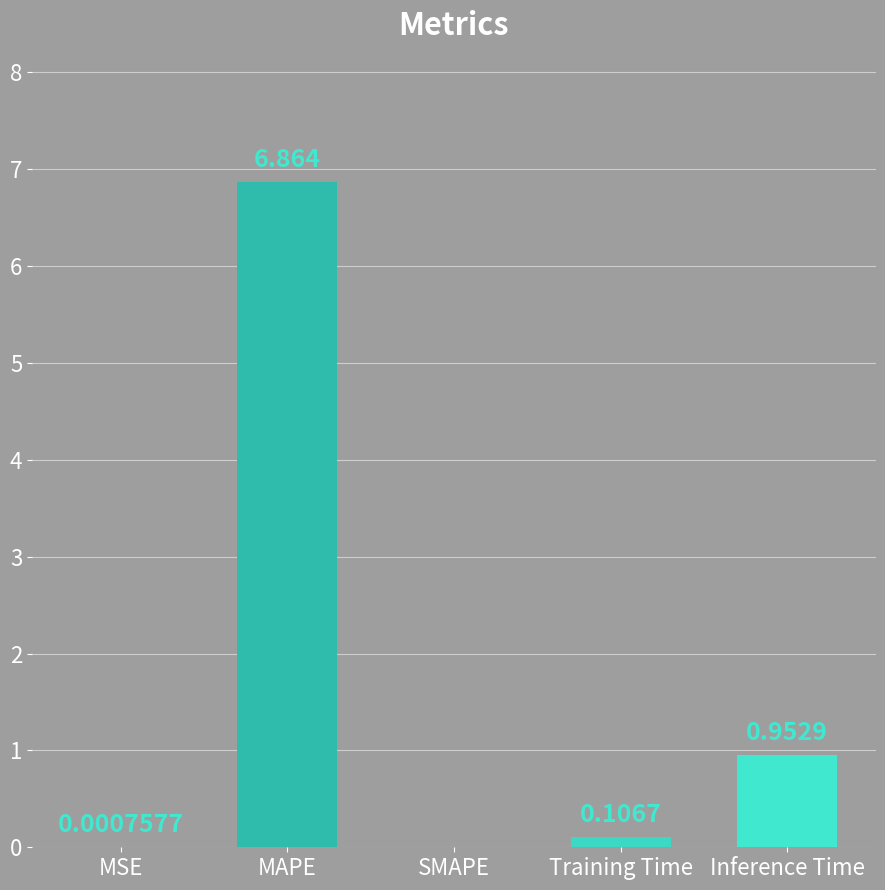

Between MAPE and MSE, which is larger?

MAPE